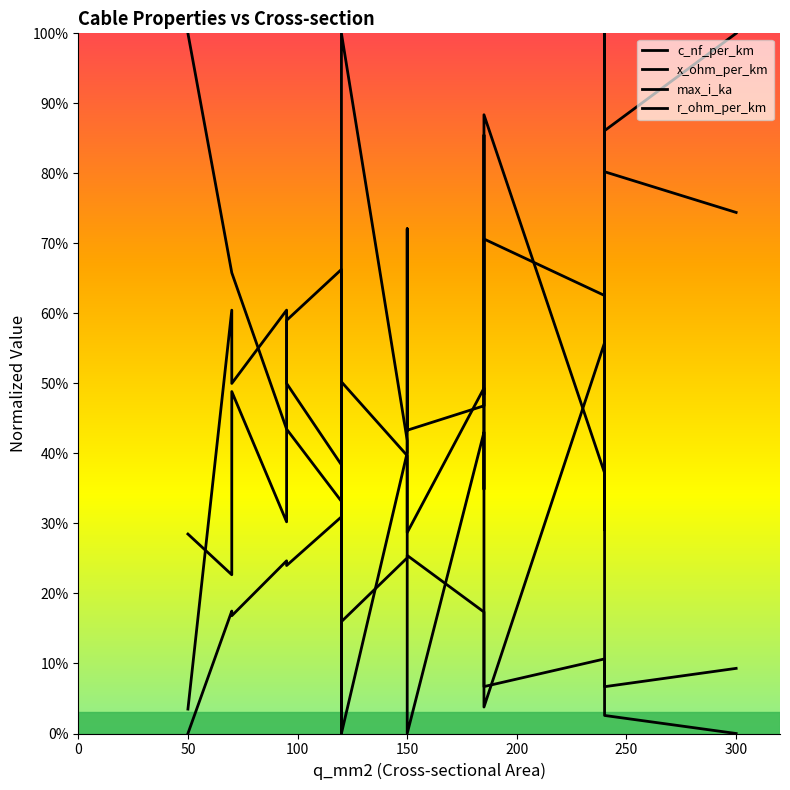

What is the highest value of the max_i_ka series?

1.0